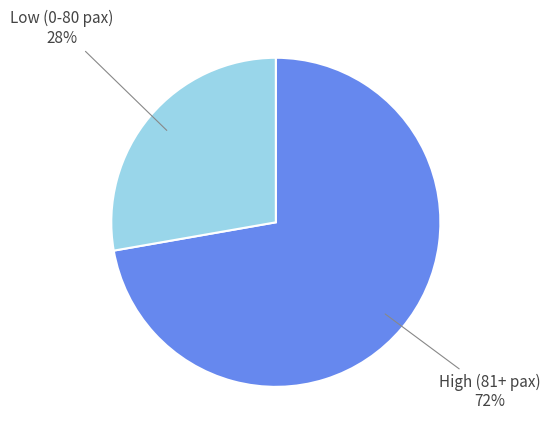

The High (81+ pax) slice represents 72% of the pie. True or false?

True